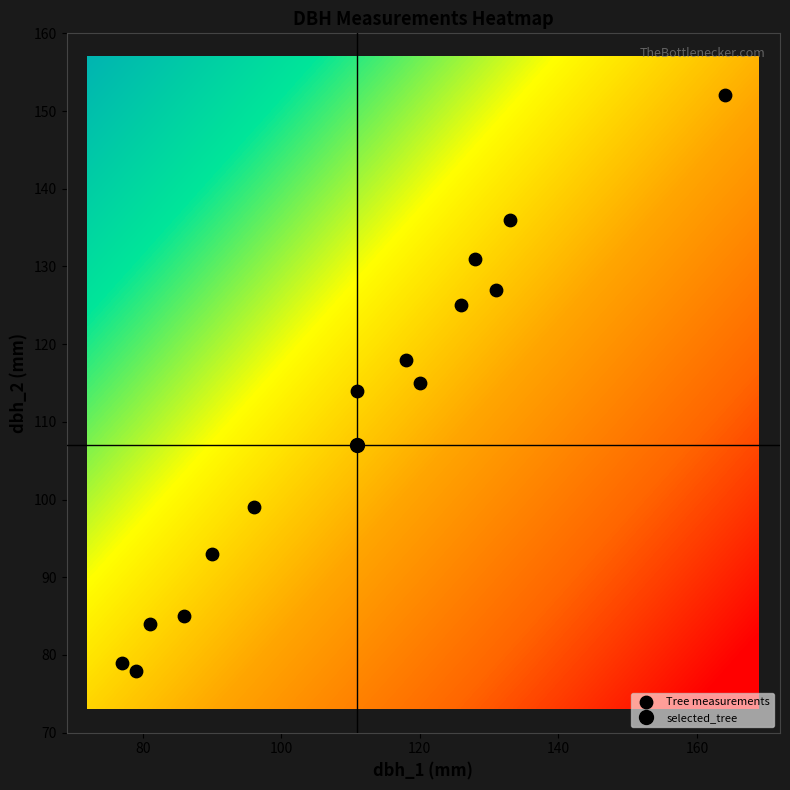

What is the range of X values (max minus min)?

87